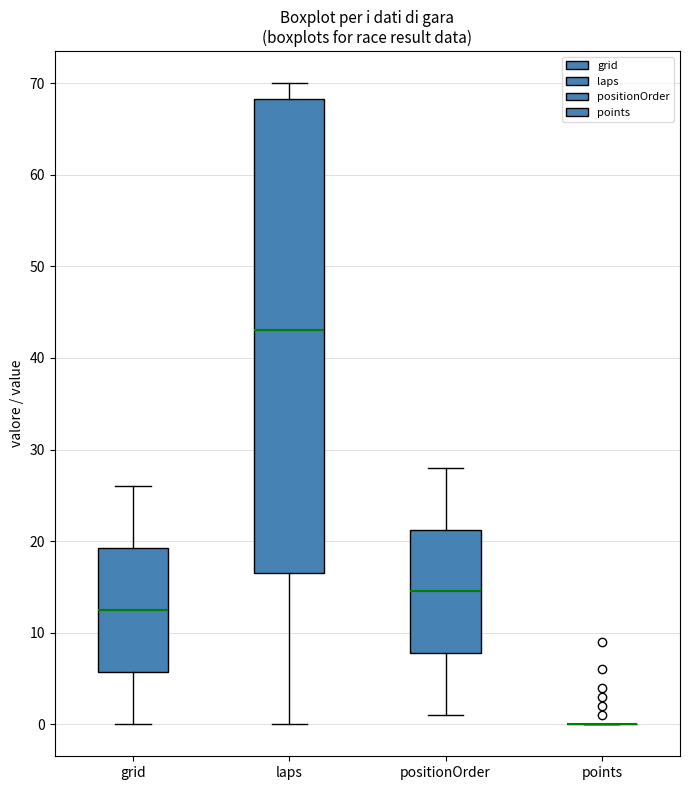

Reading left to right, read every box against the y-axis: the position of its median line, the range the box covers, and the ends of its whiskers. The values are not printed on the chart, so give them approximately, as read against the axis.

grid: median 13, box 6 to 19, whiskers 0 to 26
laps: median 43, box 17 to 68, whiskers 0 to 70
positionOrder: median 15, box 8 to 21, whiskers 1 to 28
points: box collapsed to a line at 0, whiskers 0 to 0